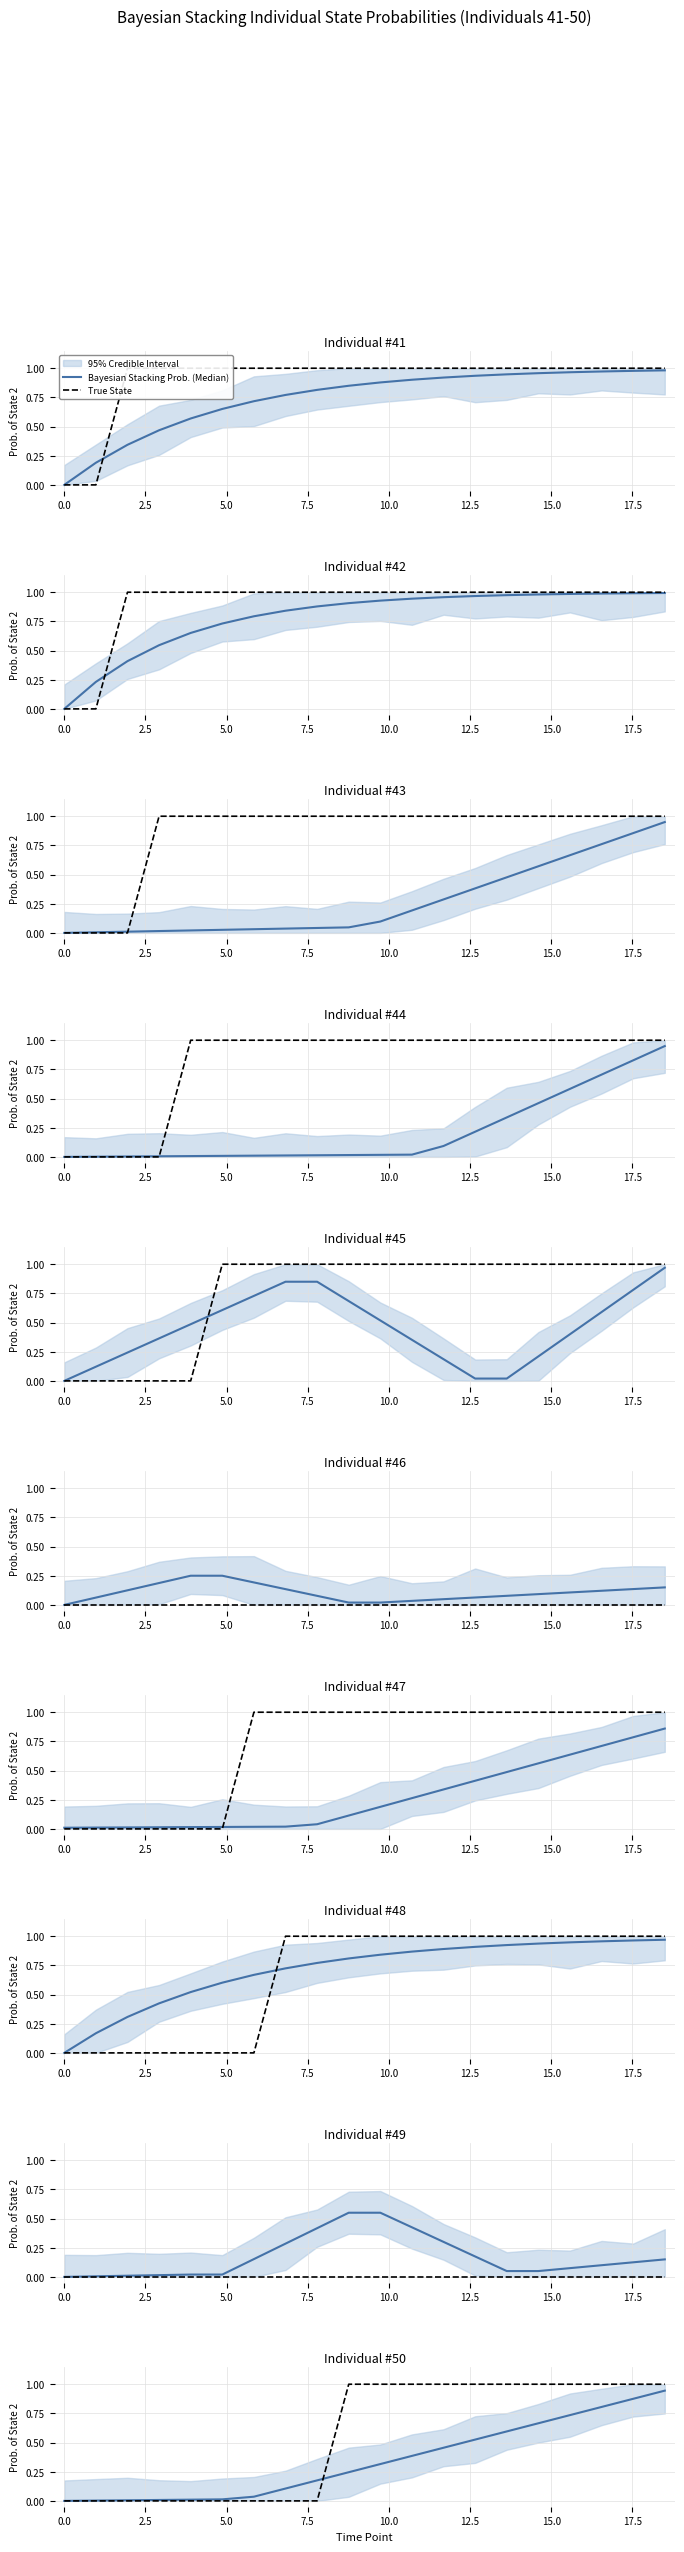

What is the difference between the second highest and minimum values in the True State series?

1.0